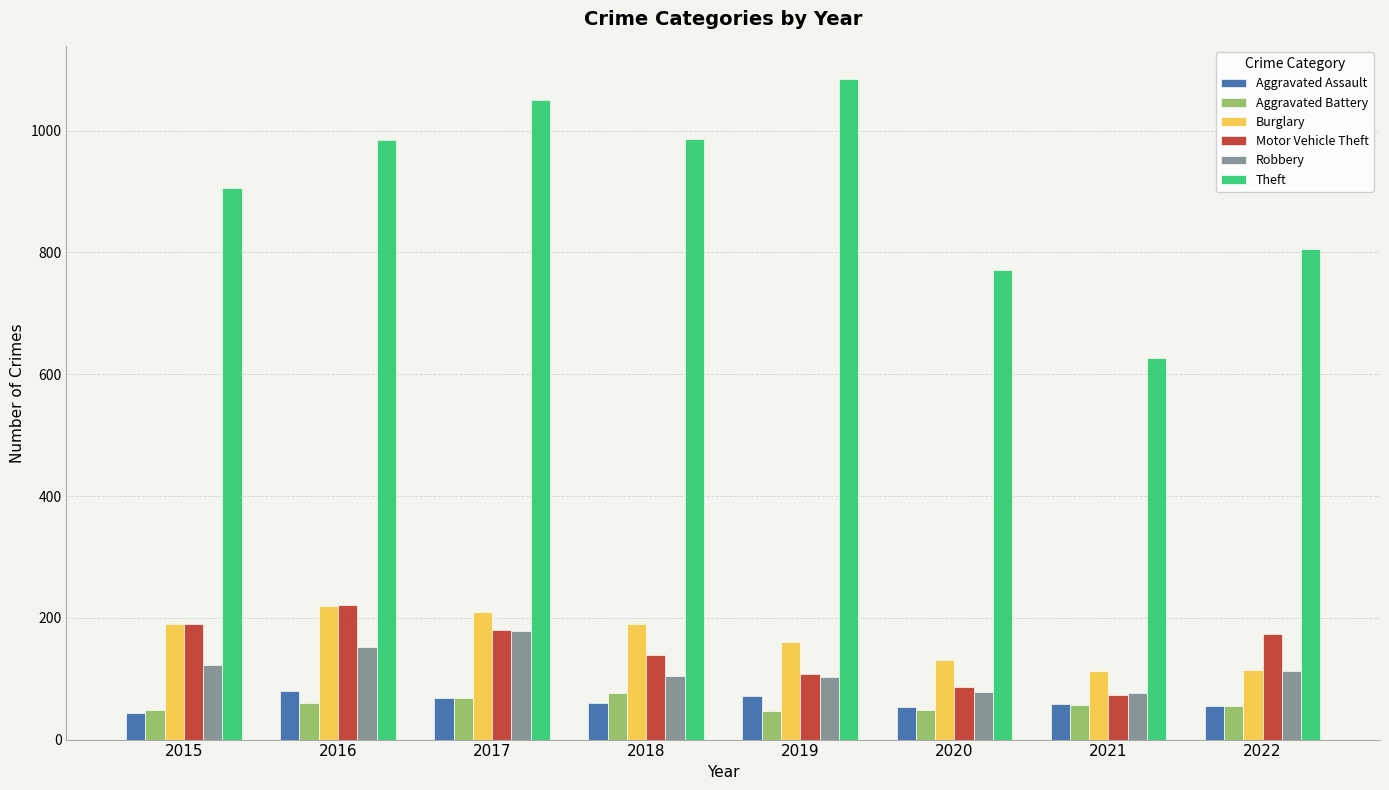

What is the spread (max minus min) of values at 2019?

1038